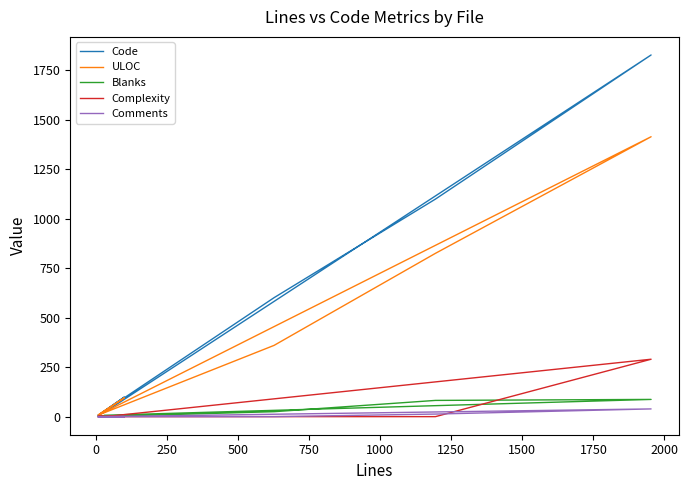

Where is the first local maximum for Comments?

2000